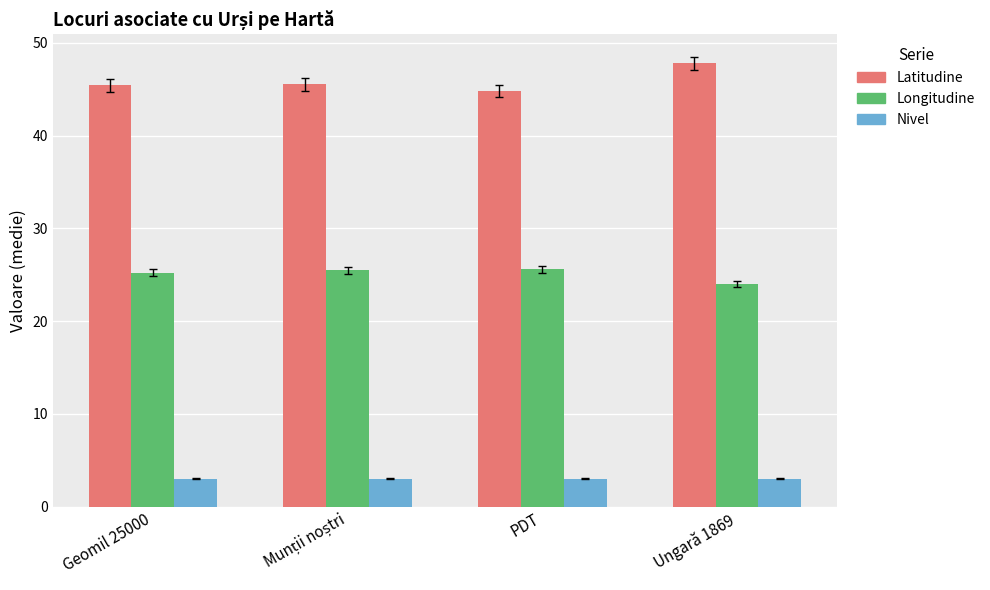

What is the greatest value displayed?

47.8